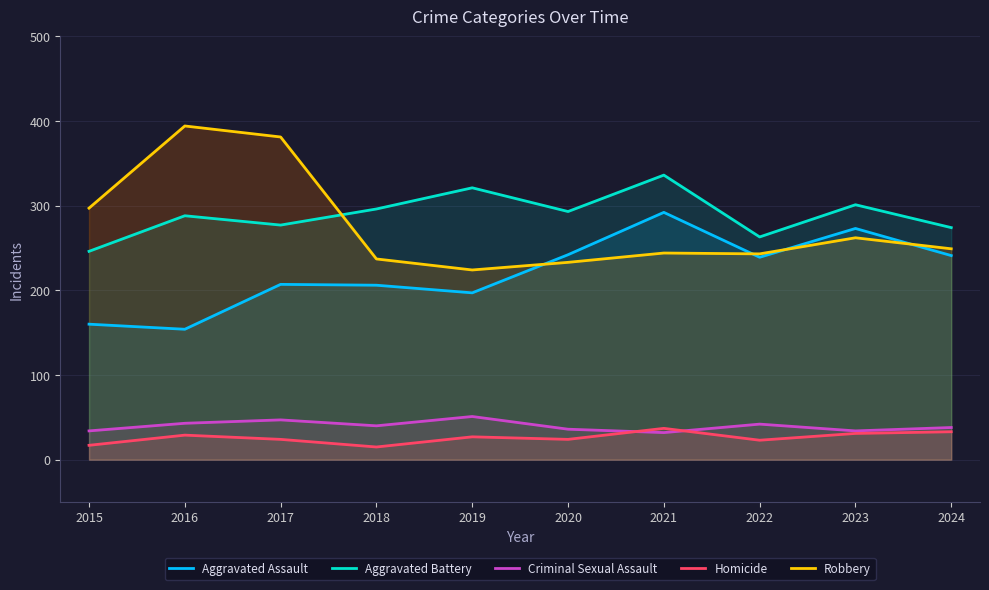

Which series changed the most between 2021 and 2023?

Aggravated Battery